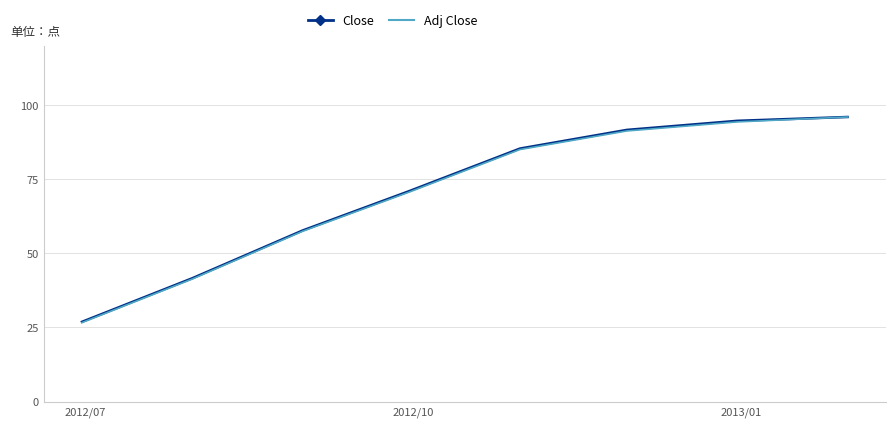

What is the smallest value displayed?

26.6